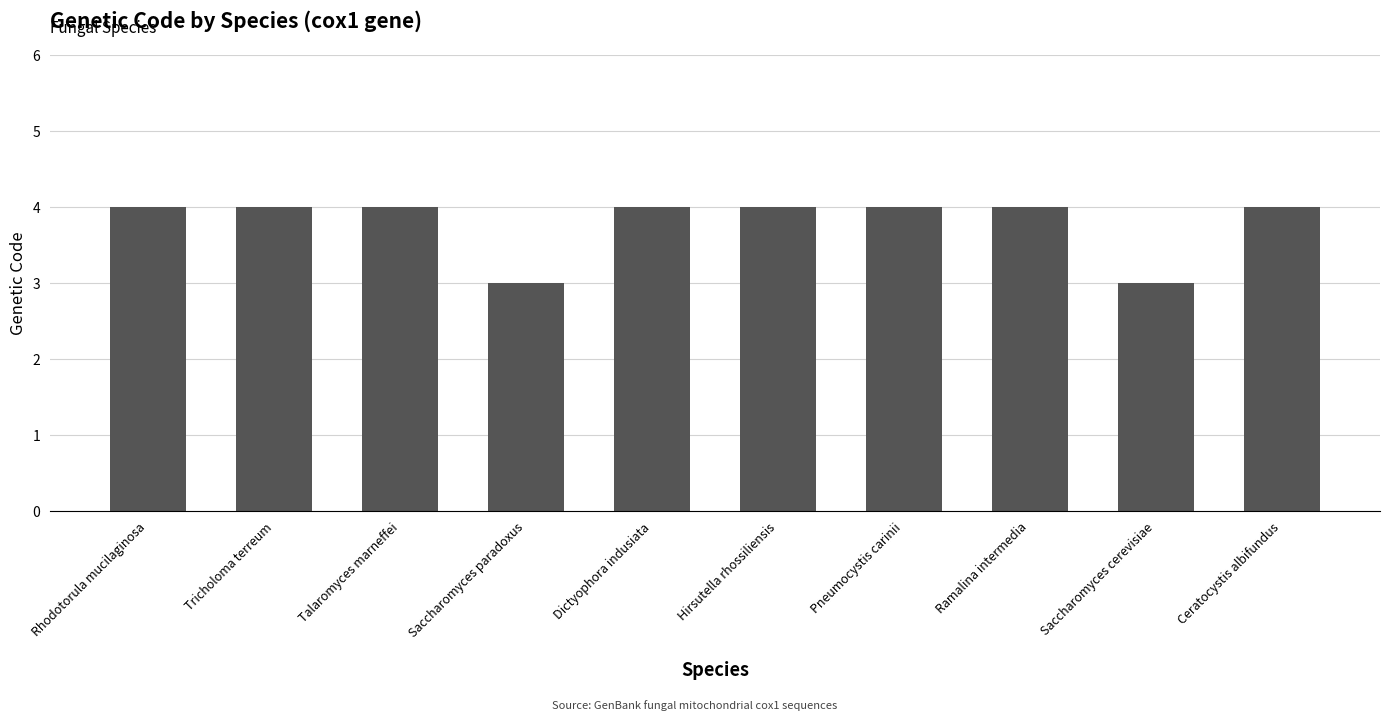

The chart shows a value of 1 at Talaromyces marneffei. True or false?

False